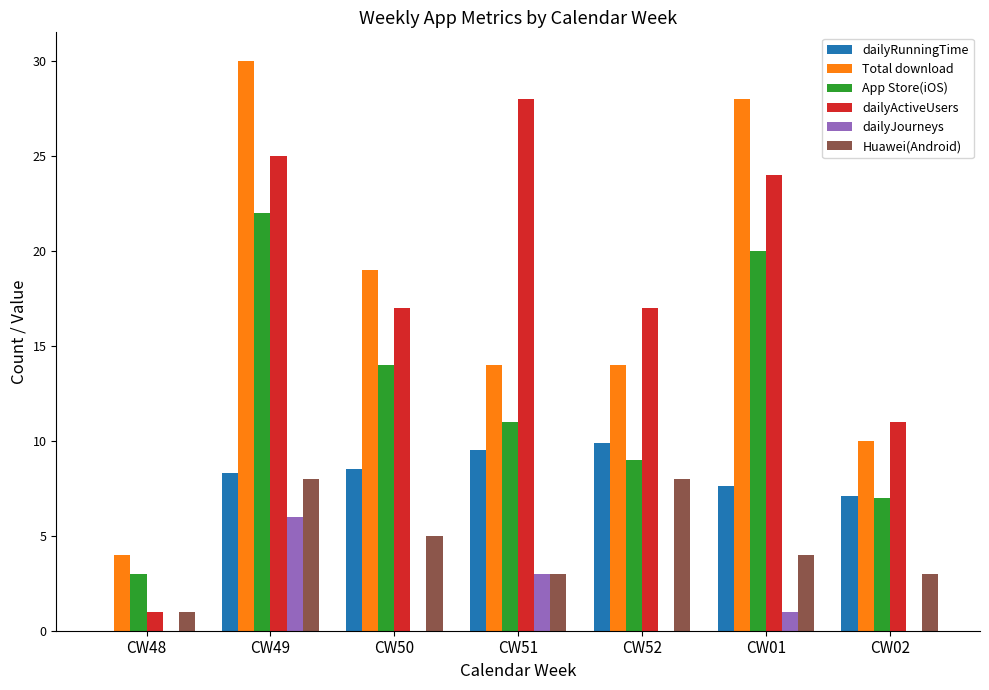

Is it true that Total download equals 2.3 at CW48?

False